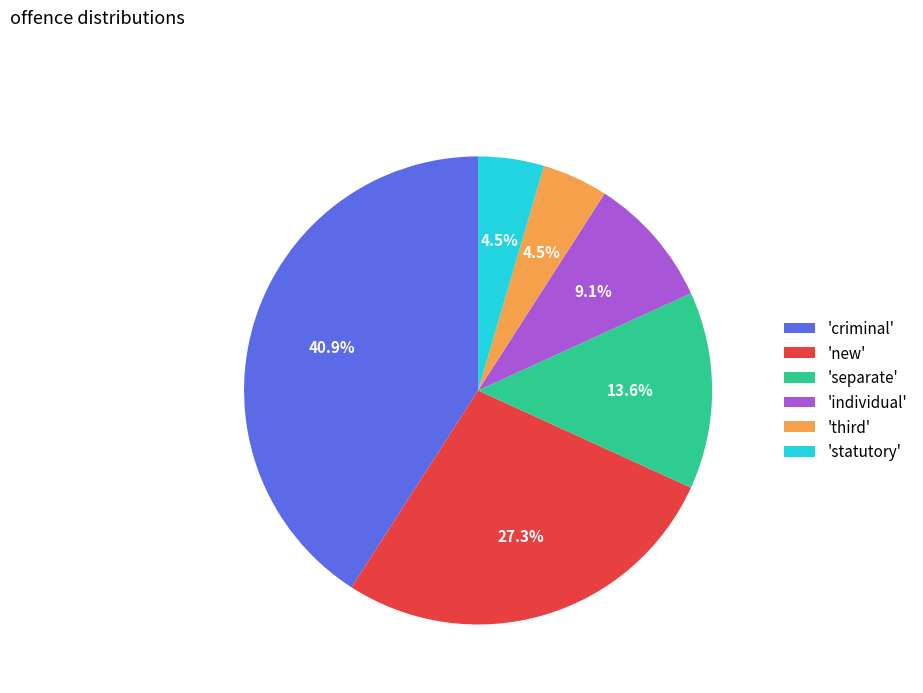

Does 'new' account for over 50% of the chart?

No